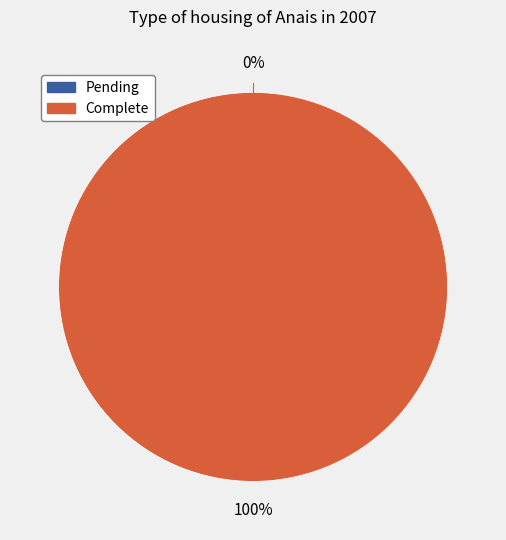

To the nearest percent, what is the average slice percentage?

50%